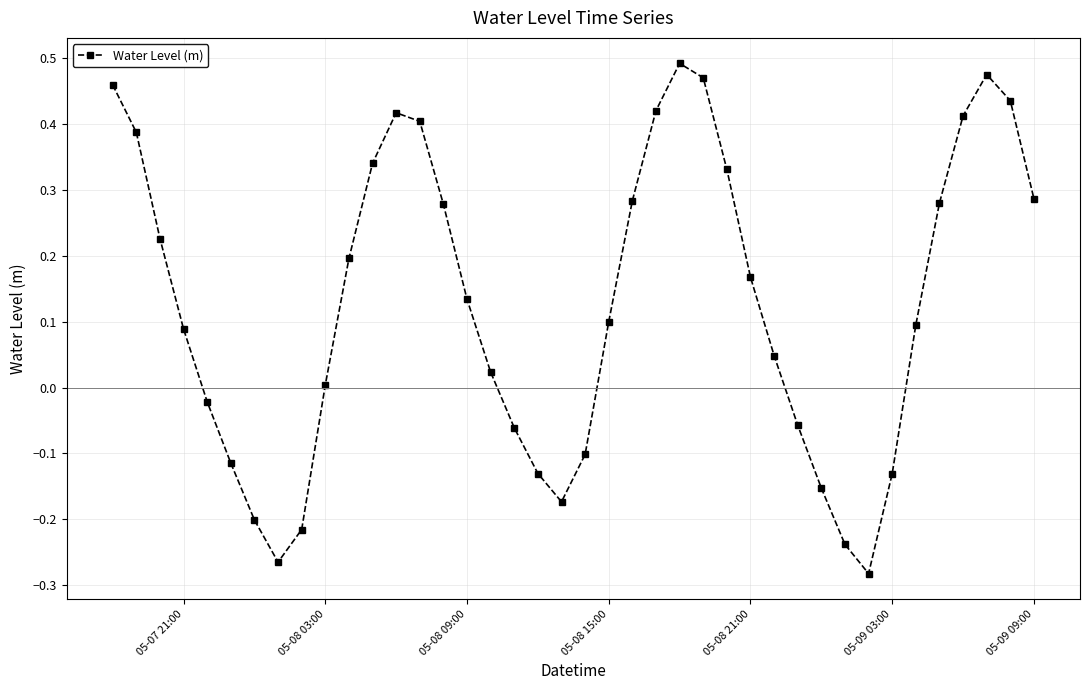

Count the number of values greater than 0.

26